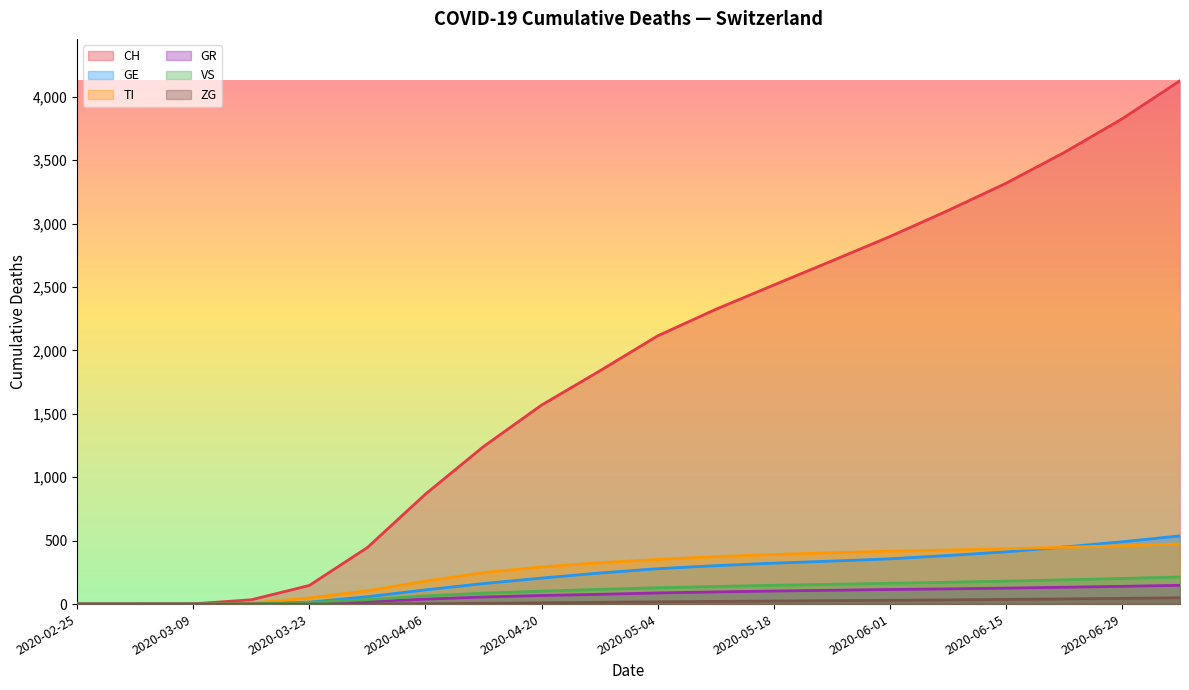

What is the total value across all series at 2020-04-06?

1266